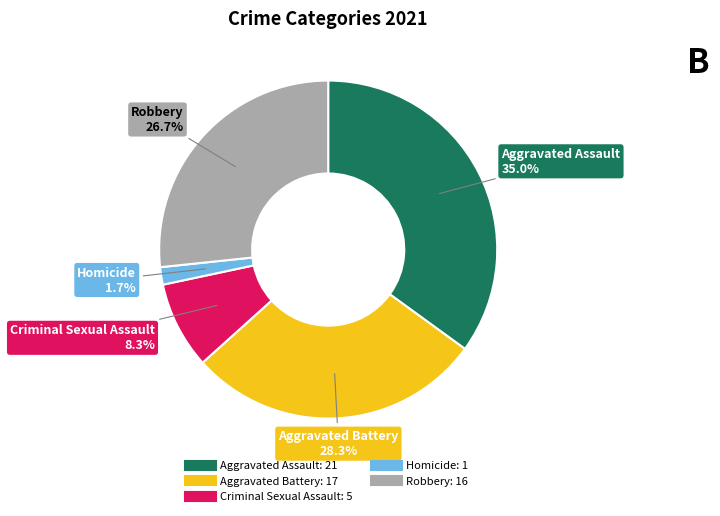

Is it true that Aggravated Assault is 47% of the pie?

False